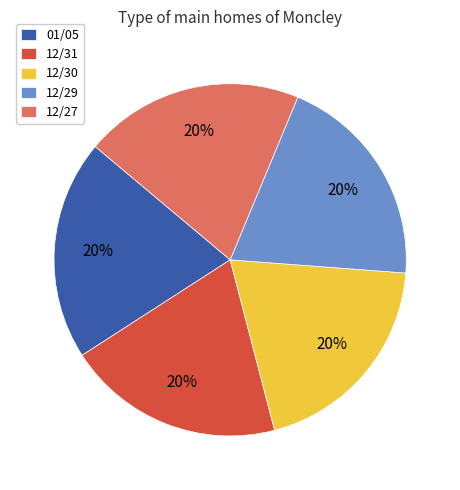

True or false: 01/05 accounts for 12% of the total.

False